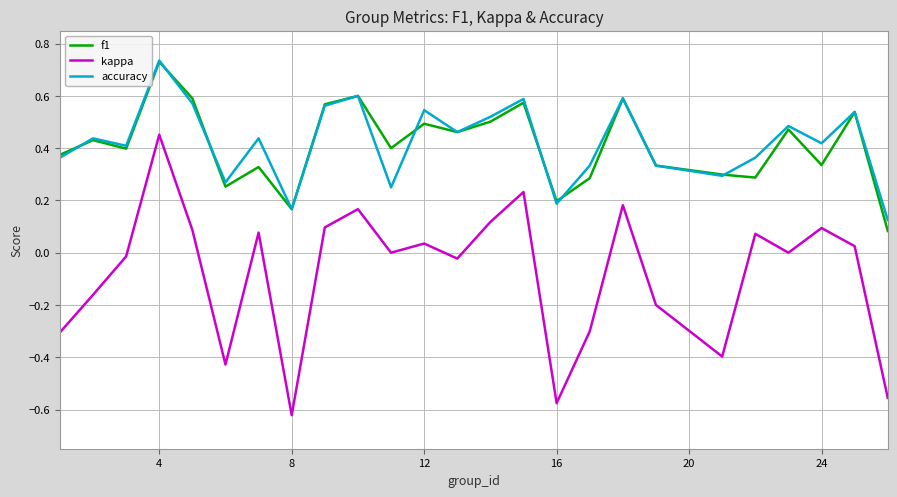

Which series has the widest spread of values?

kappa